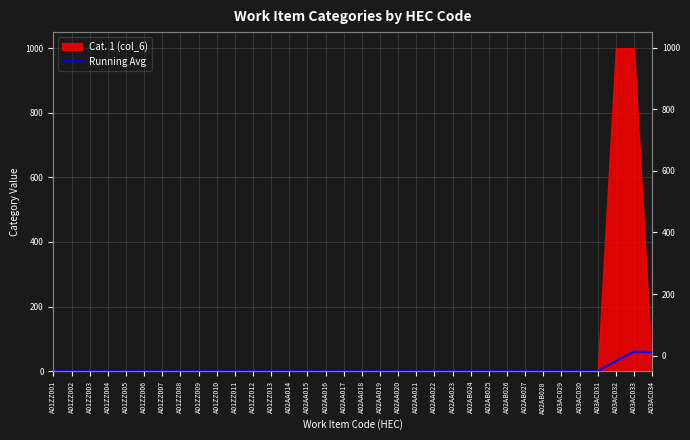

List the labels in order of value, smallest first.

A01ZZ001, A01ZZ002, A01ZZ003, A01ZZ004, A01ZZ005, A01ZZ006, A01ZZ007, A01ZZ008, A01ZZ009, A01ZZ010, A01ZZ011, A01ZZ012, A01ZZ013, A02AA014, A02AA015, A02AA016, A02AA017, A02AA018, A02AA019, A02AA020, A02AA021, A02AA022, A02AA023, A02AB024, A02AB025, A02AB026, A02AB027, A02AB028, A03AC029, A03AC030, A03AC031, A03AC032, A03AC034, A03AC033